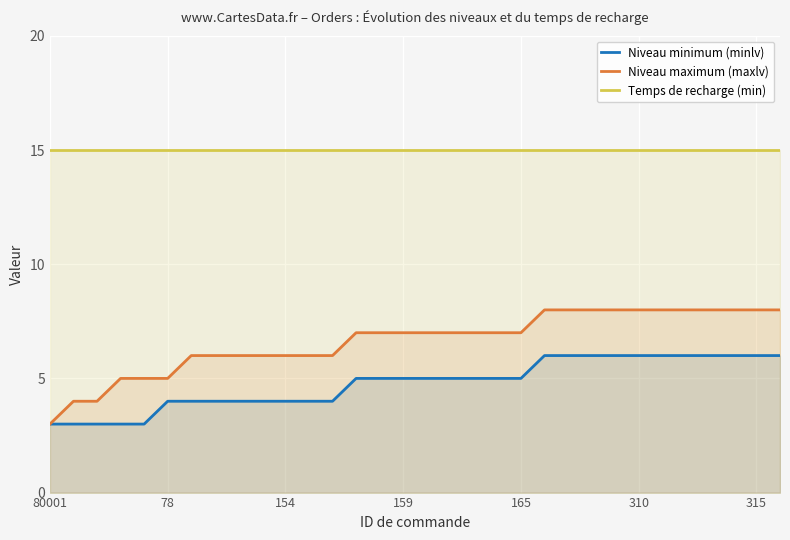

True or false: Niveau maximum (maxlv) and Niveau minimum (minlv) cross at least once.

False